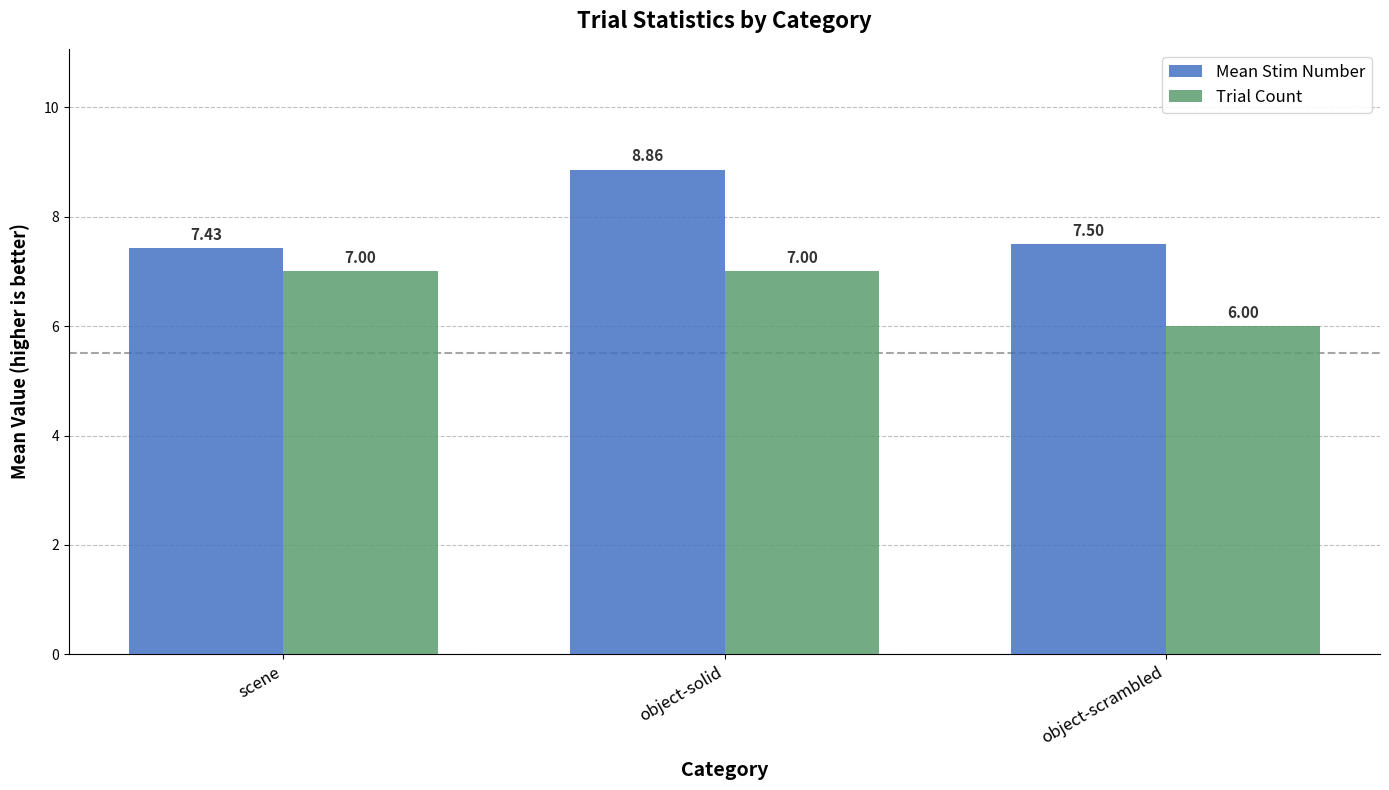

What is the label of the 1st bar from the right?

object-scrambled